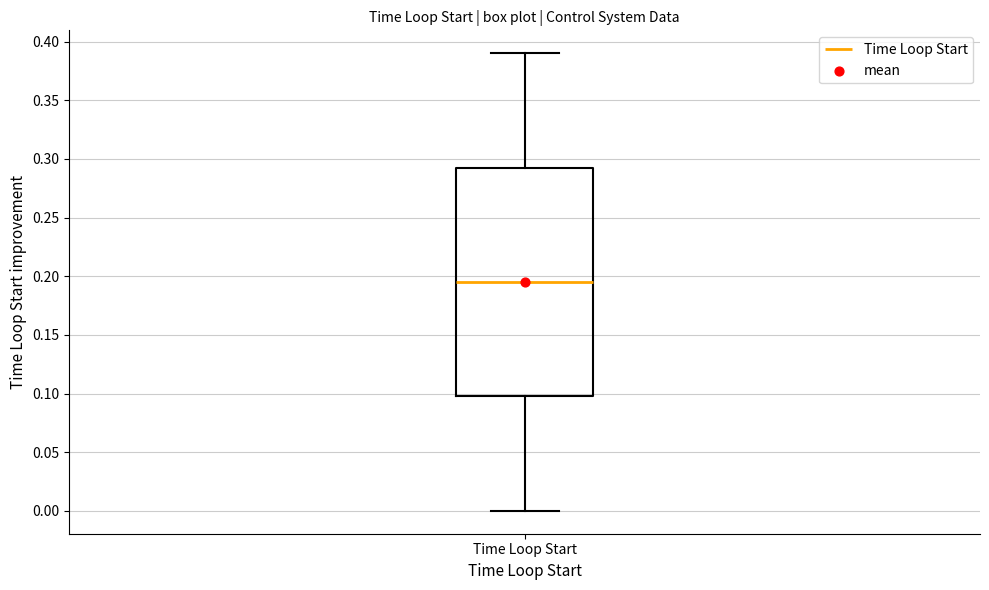

Where is the upper edge of the box for Time Loop Start on the y-axis? The values are not printed on the chart, so give them approximately, as read against the axis.

0.295